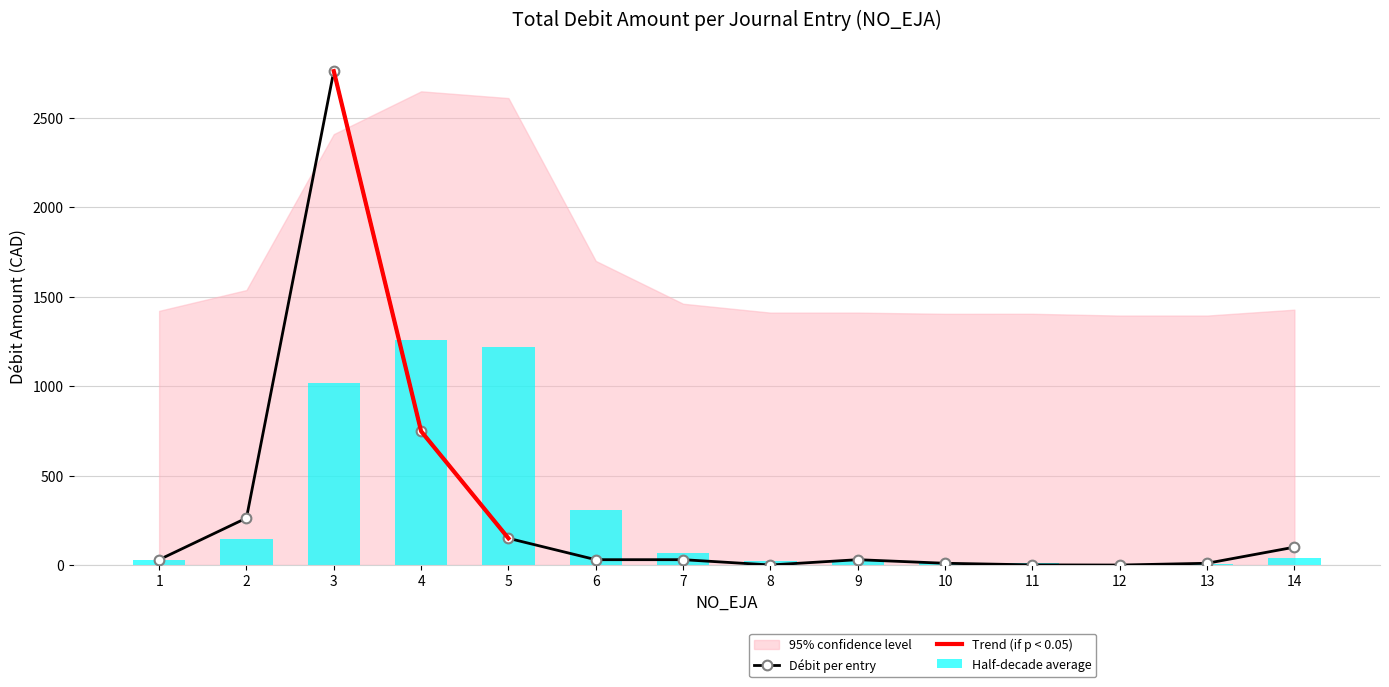

Are the bars horizontal?

No